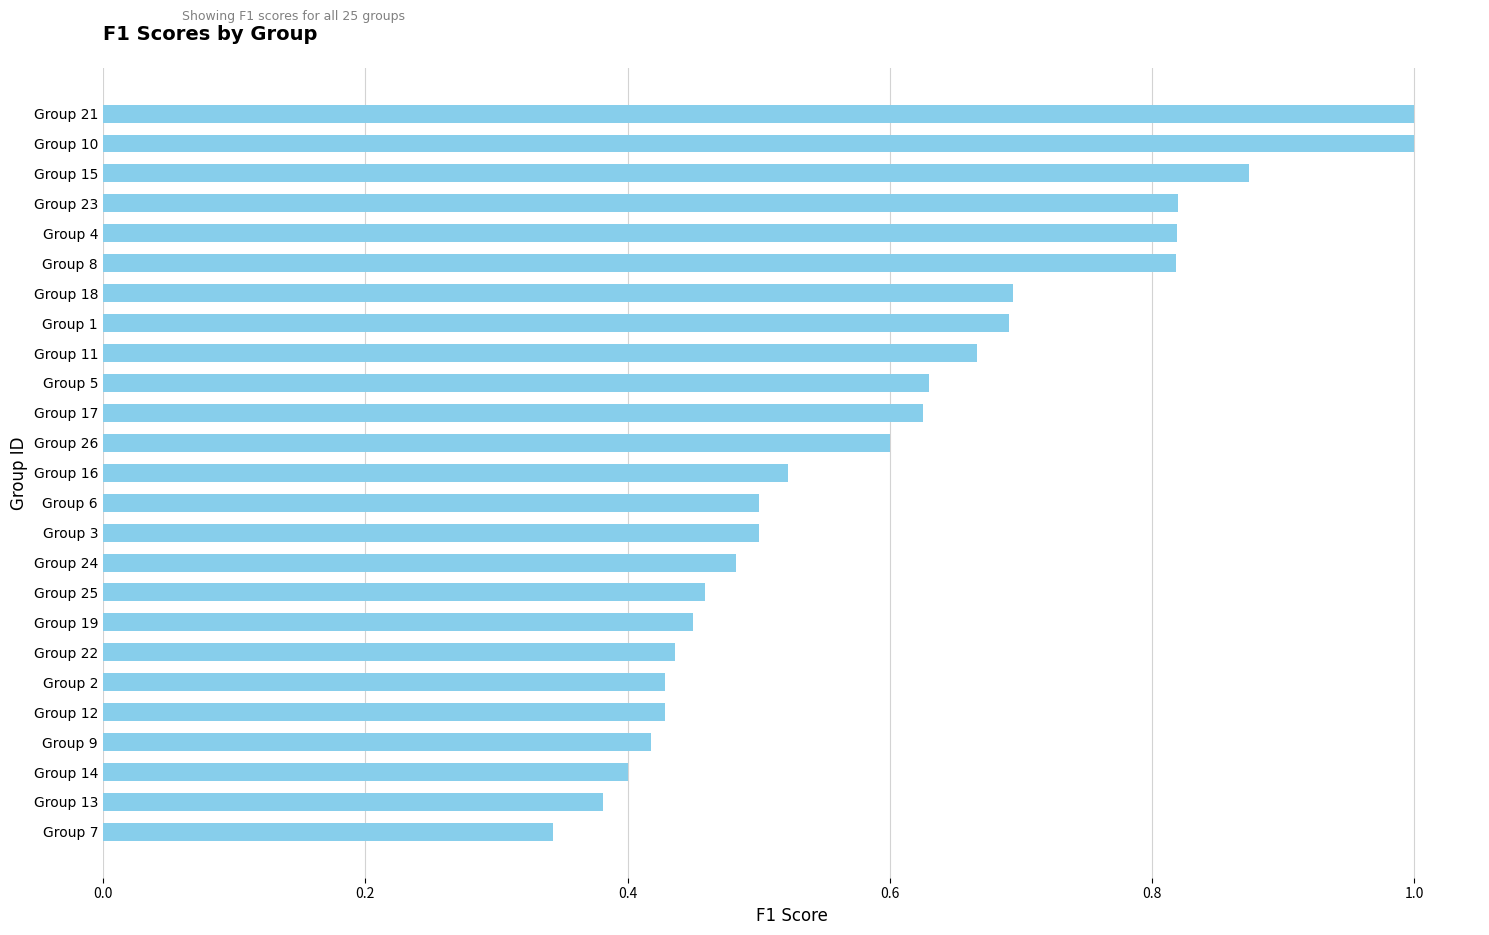

Is it true that the value at Group 12 is 0.4?

True